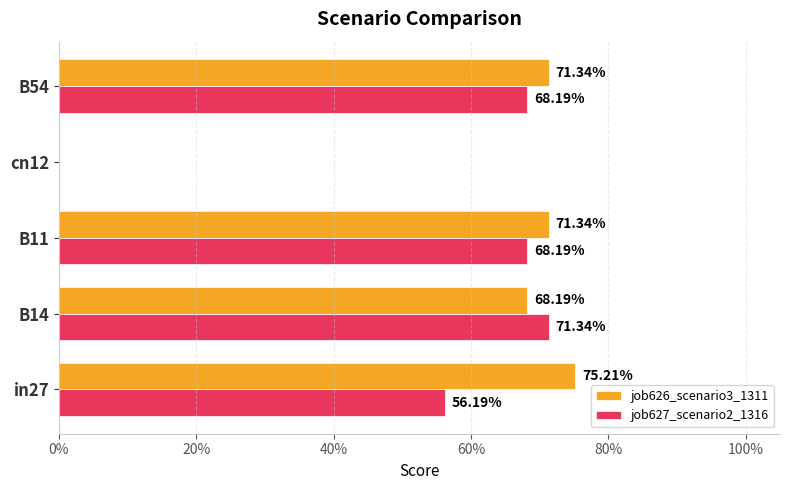

What are all the series names shown in the legend?

job626_scenario3_1311, job627_scenario2_1316